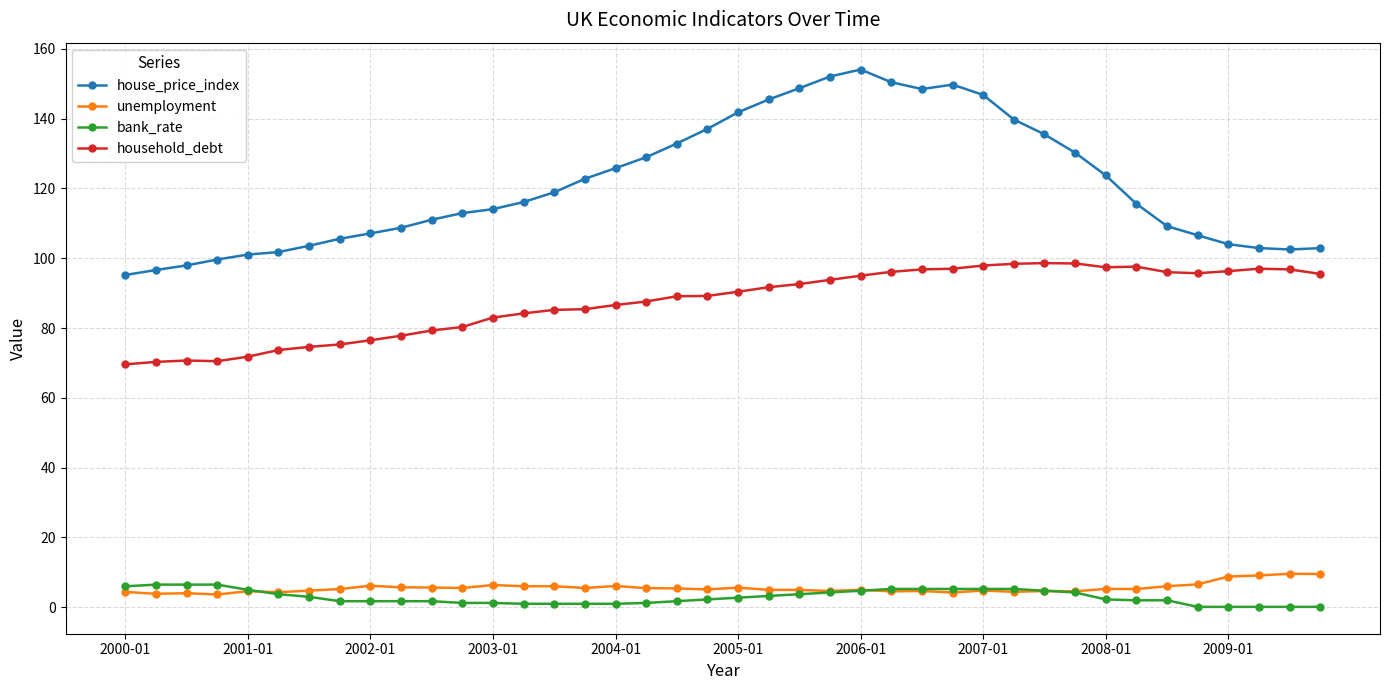

How many categories are shown in the chart?

40